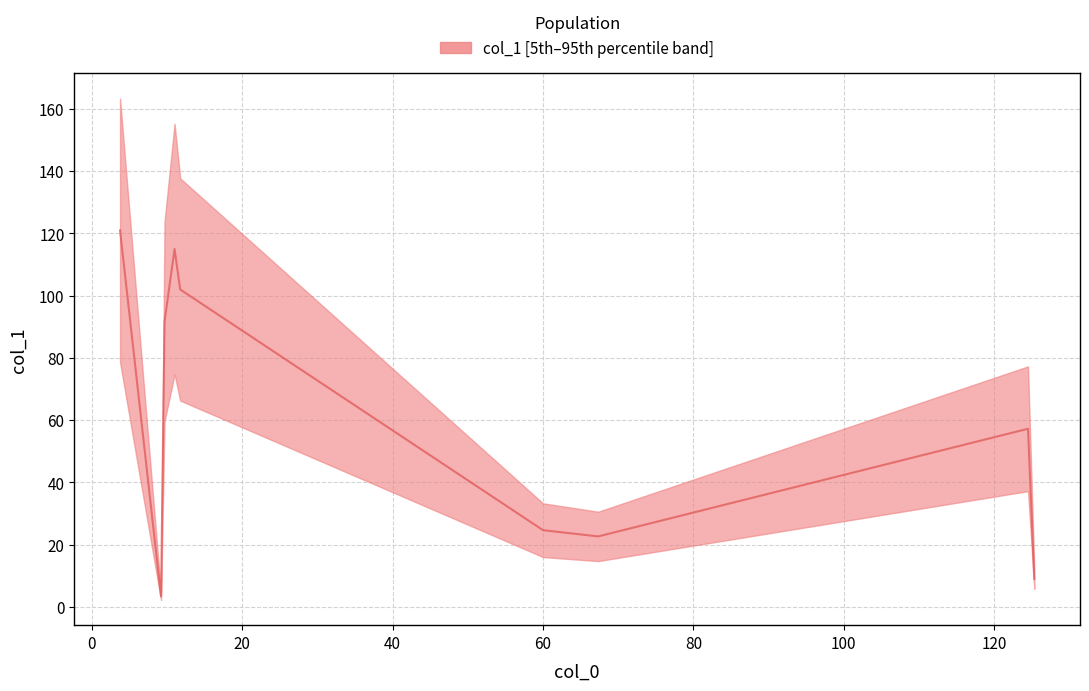

Reading right to left, what are all the values shown in this chart?

9.0	57.2	22.7	24.7	102.0	115.0	91.7	3.4	121.0